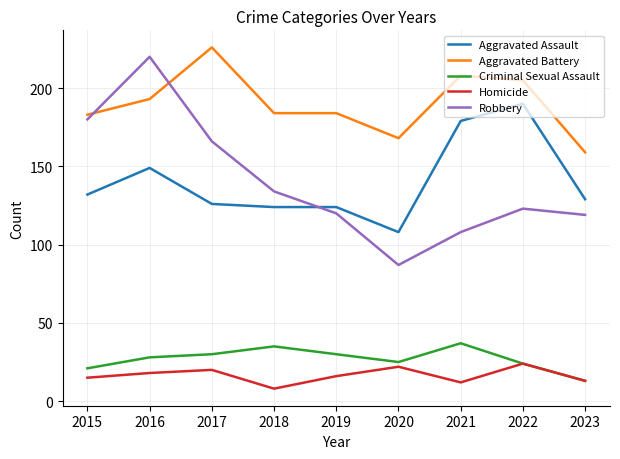

How many lines are shown in the chart?

5